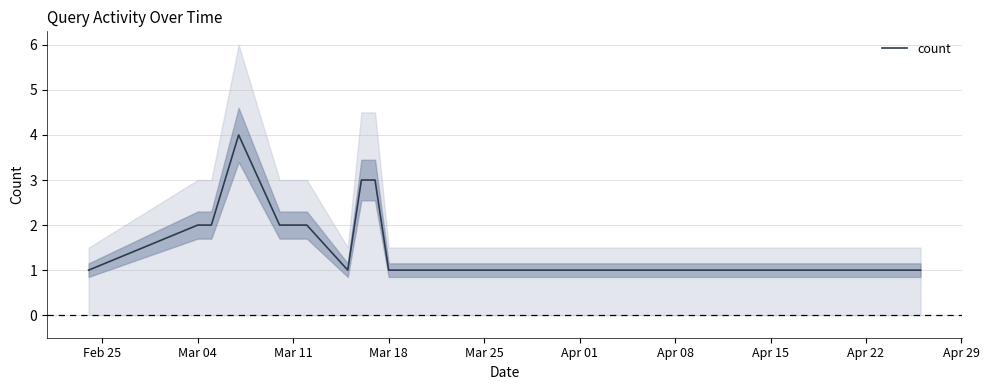

What is the maximum value for count?

4